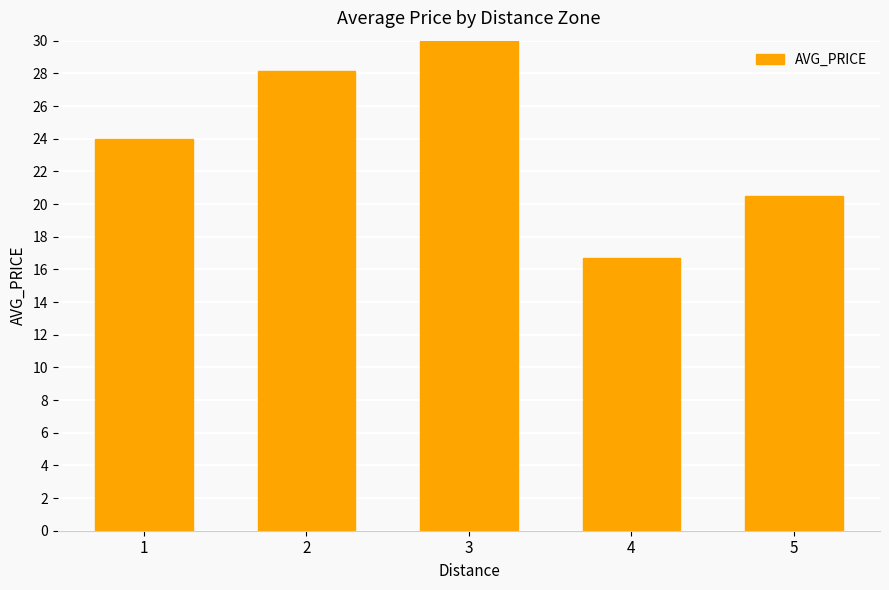

List the labels in order of value, smallest first.

4, 5, 1, 2, 3